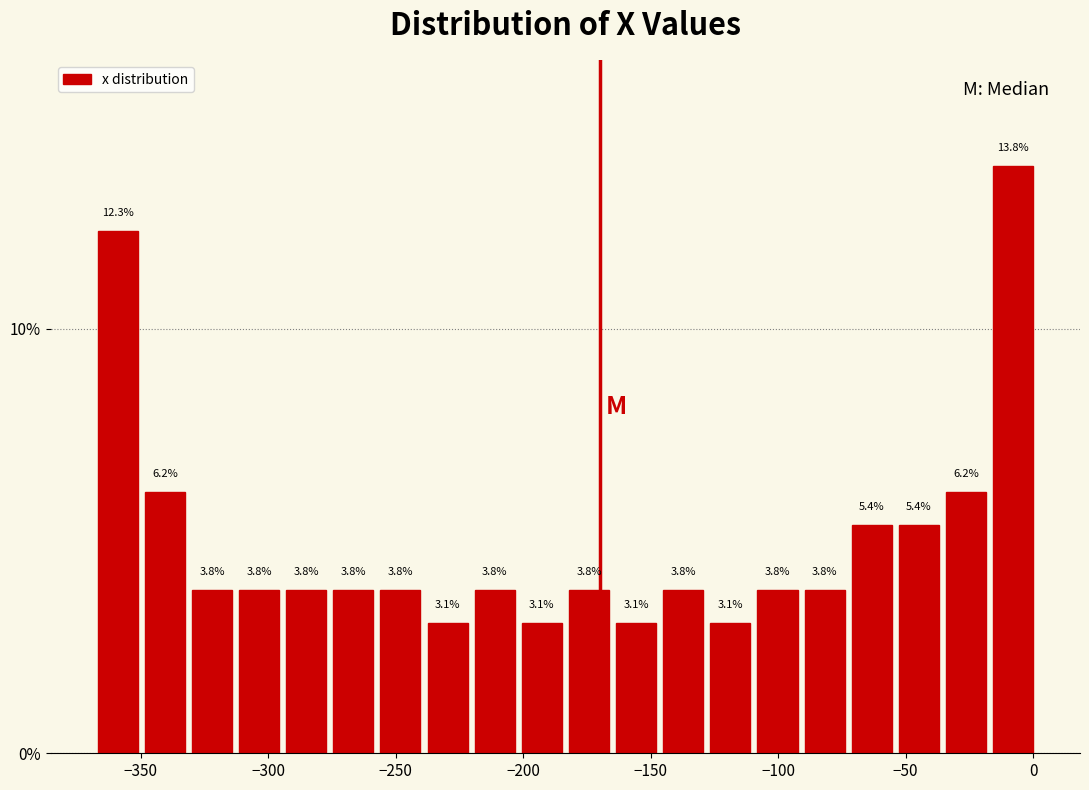

Around what value on the x-axis is the tallest bar? Give the approximate position of its centre, as read against the axis.

-10